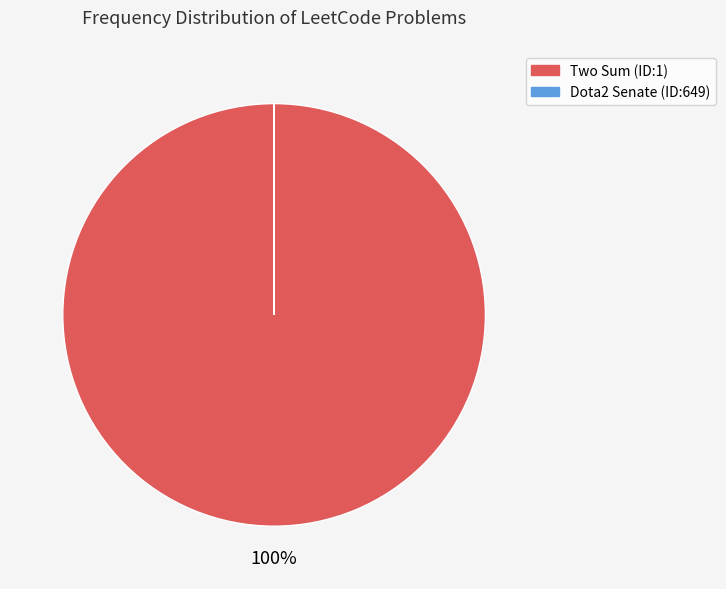

Is it true that Two Sum (ID:1) is 92% of the pie?

False